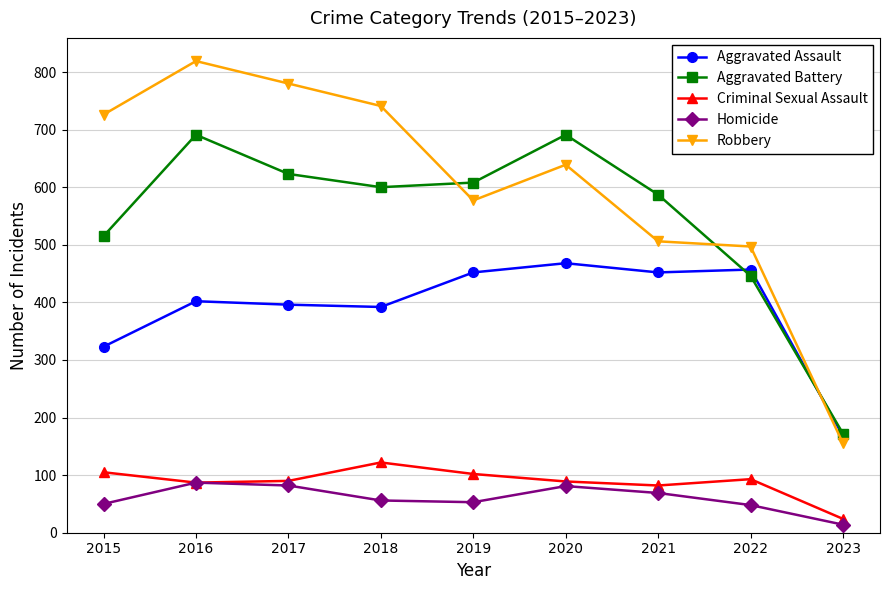

Where is the first local maximum for Aggravated Battery?

2016